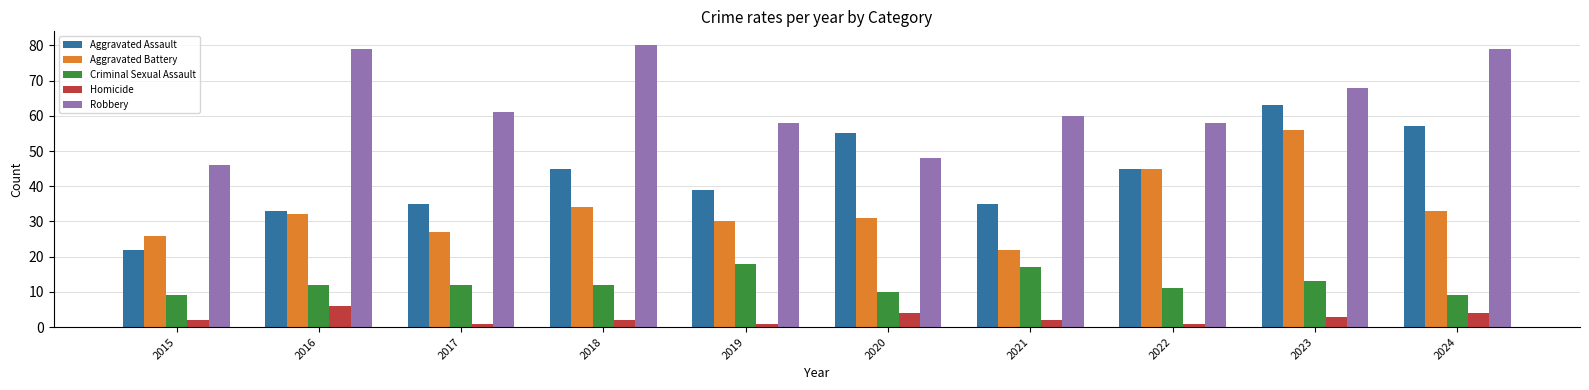

Are the bars grouped side by side (vs. stacked)?

Yes